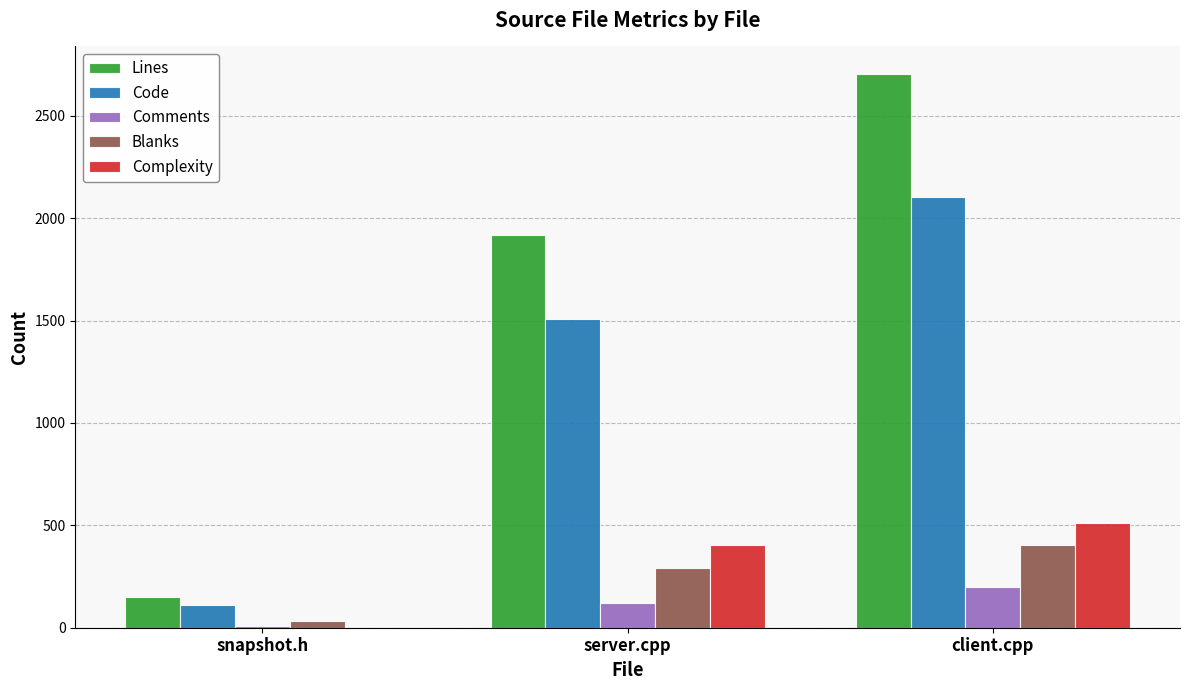

At which category is the sum across all series the highest?

client.cpp